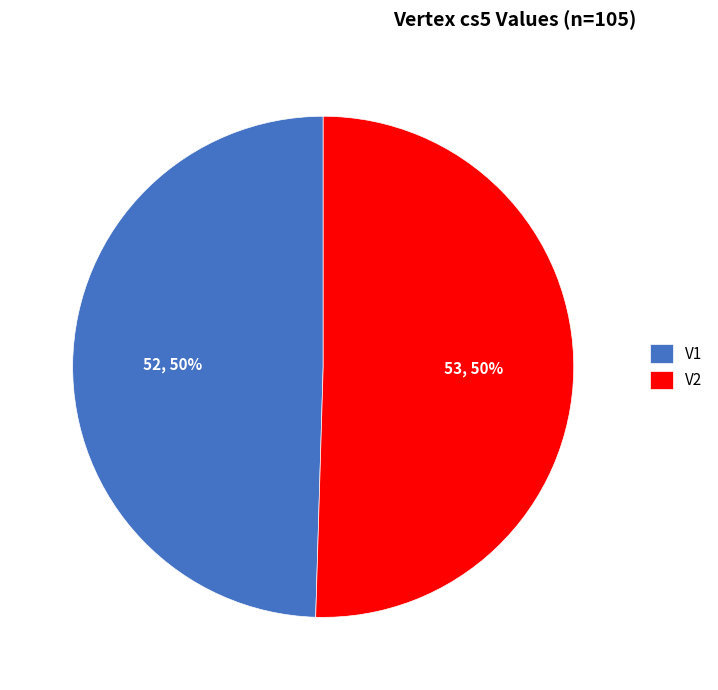

Is the sum of V1 and V2 greater than half?

Yes